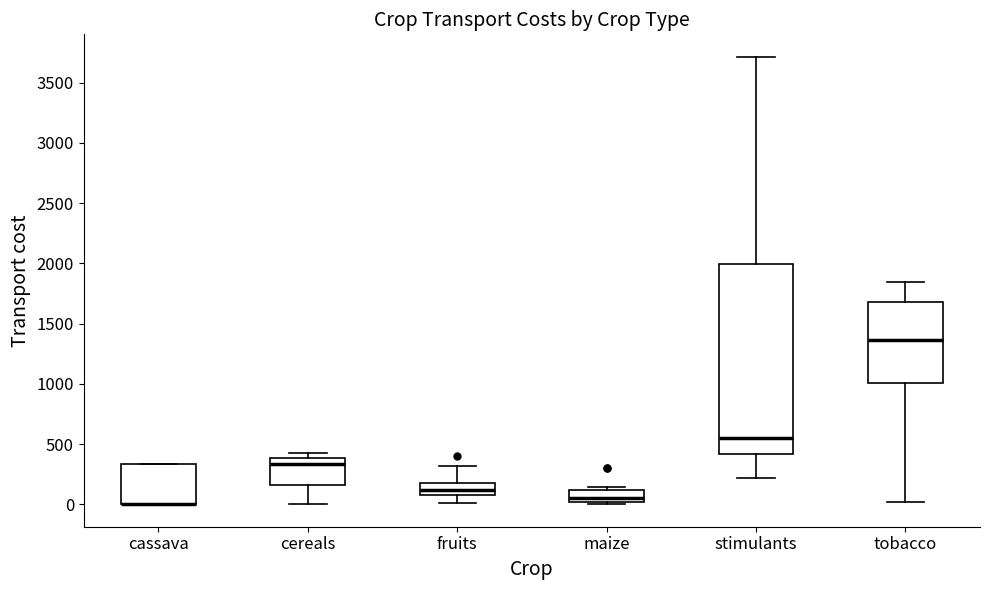

Reading left to right, read every box against the y-axis: the position of its median line, the range the box covers, and the ends of its whiskers. The values are not printed on the chart, so give them approximately, as read against the axis.

cassava: median 0 (drawn on the box's lower edge), box 0 to 350, whiskers 0 to 350
cereals: median 350, box 150 to 400, whiskers 0 to 400 (just above the box's upper edge)
fruits: median 100, box 50 to 200, whiskers 0 to 300
maize: median 50, box 0 to 100, whiskers 0 (just below the box's lower edge) to 150
stimulants: median 550, box 400 to 2000, whiskers 200 to 3700
tobacco: median 1350, box 1000 to 1700, whiskers 0 to 1850